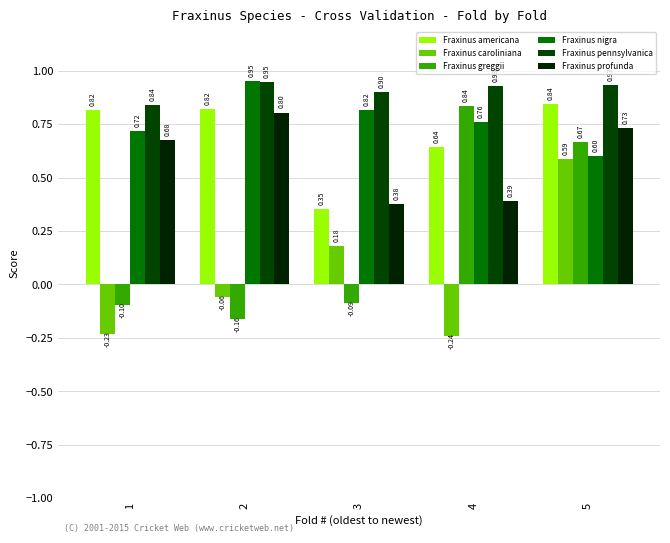

At which category does the chart reach its peak across all series?

2